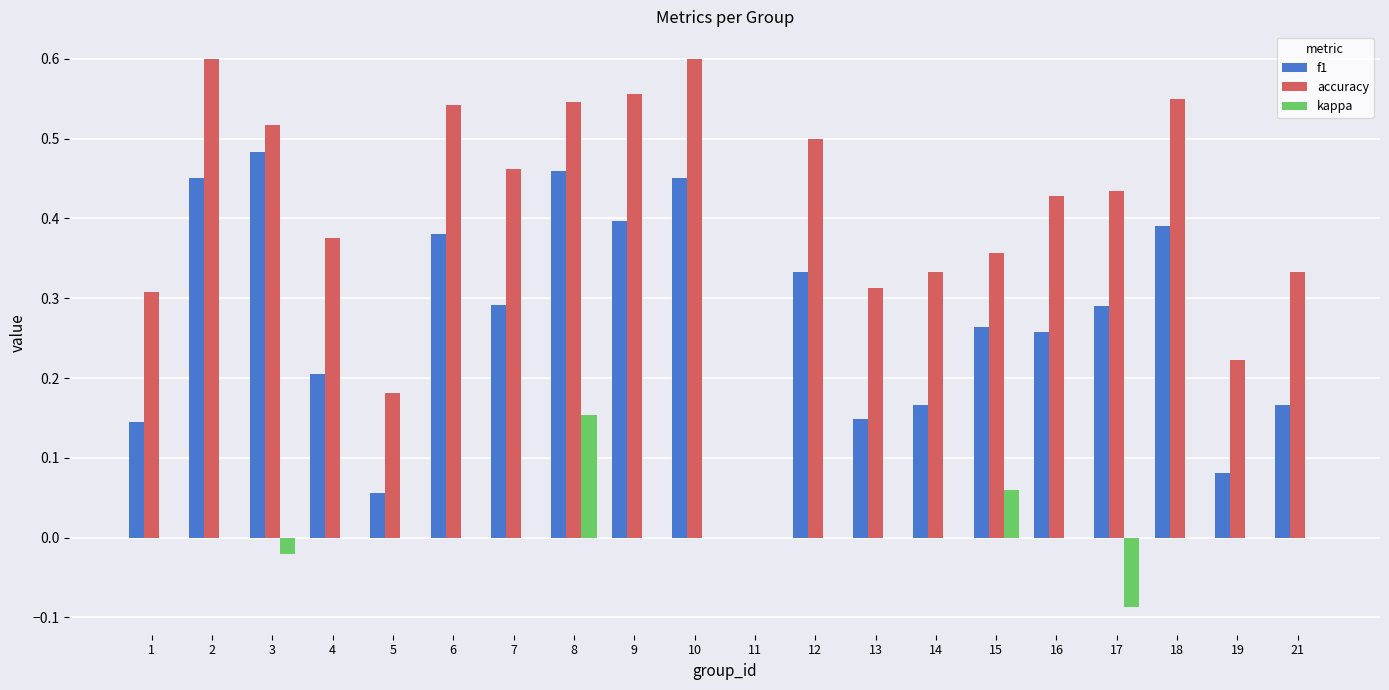

At which label does kappa reach its peak?

8